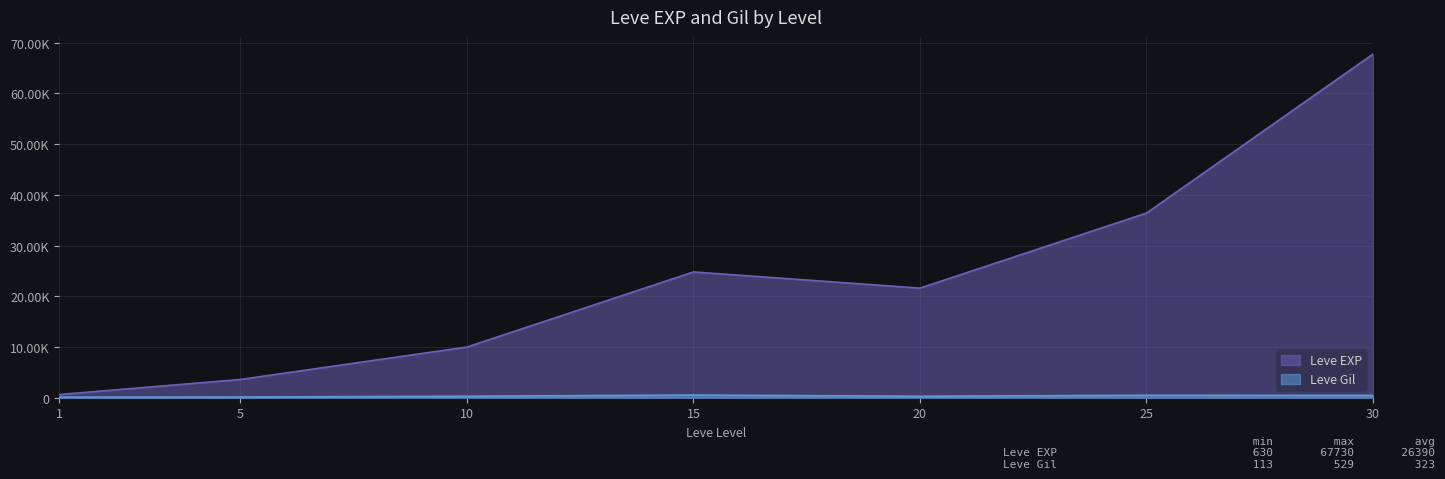

What is the sum of all Leve EXP values?

164730